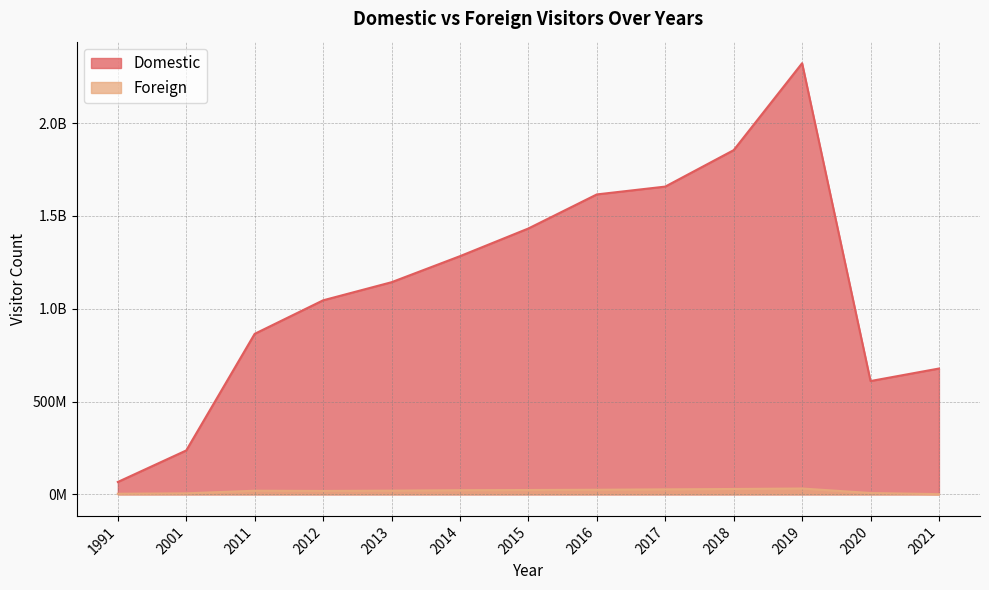

Is the value of Foreign at 2011 greater than the value of Domestic at 2014?

No